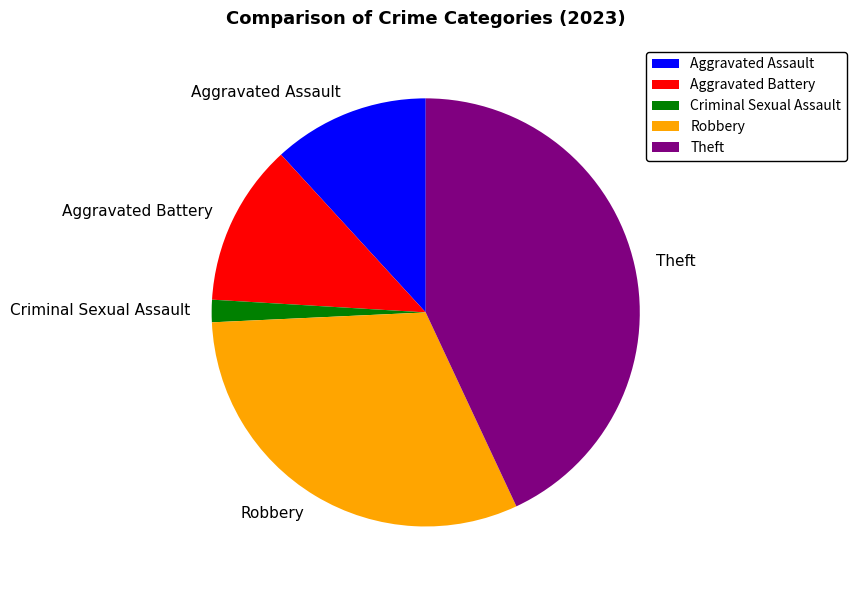

Does any single category account for the majority?

No